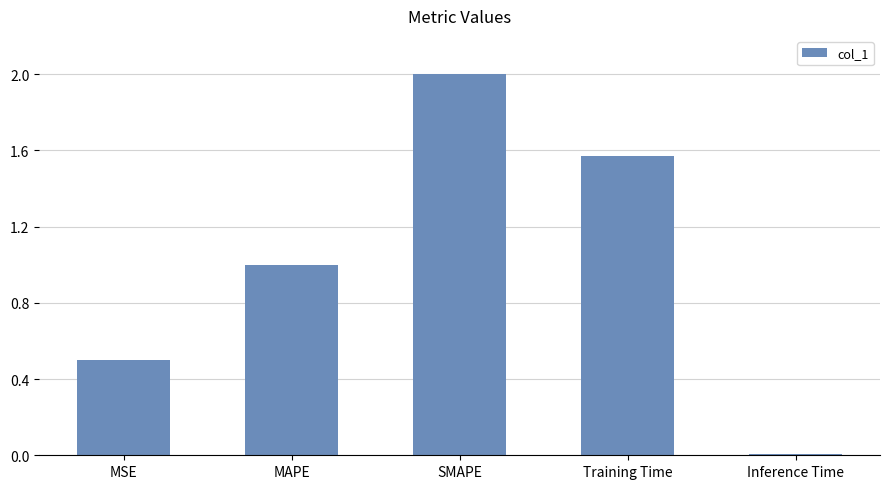

Rank the categories by value from lowest to highest.

Inference Time, MSE, MAPE, Training Time, SMAPE